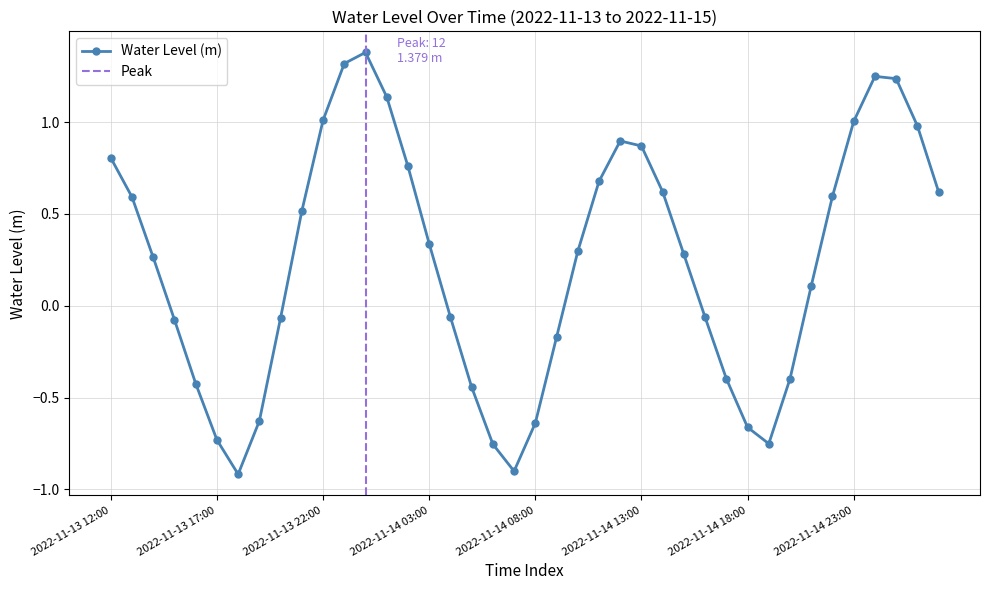

How many data points are above 0?

23